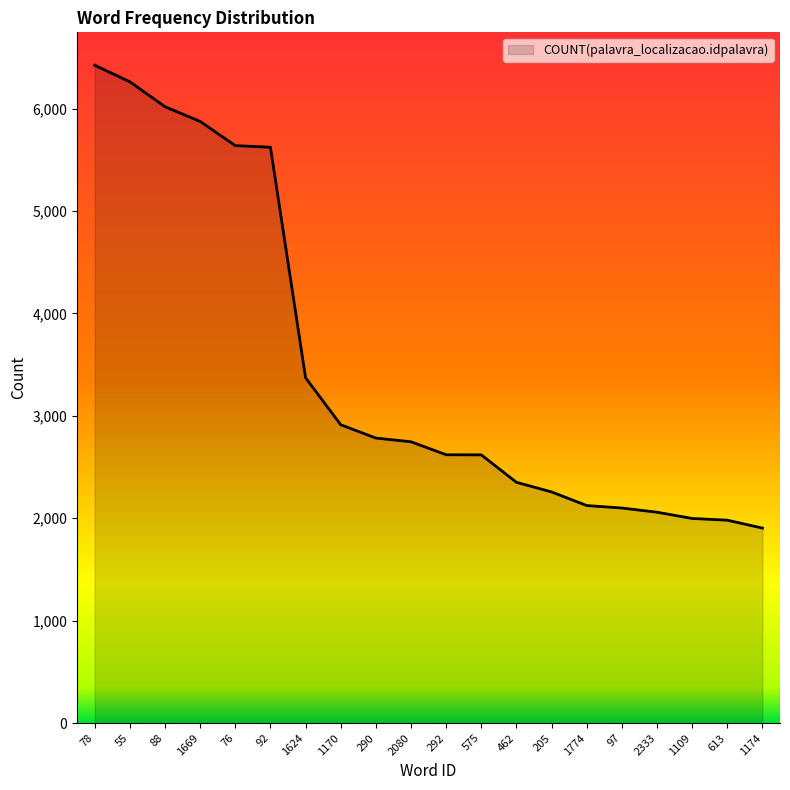

At which label does the data first exceed 2747?

78